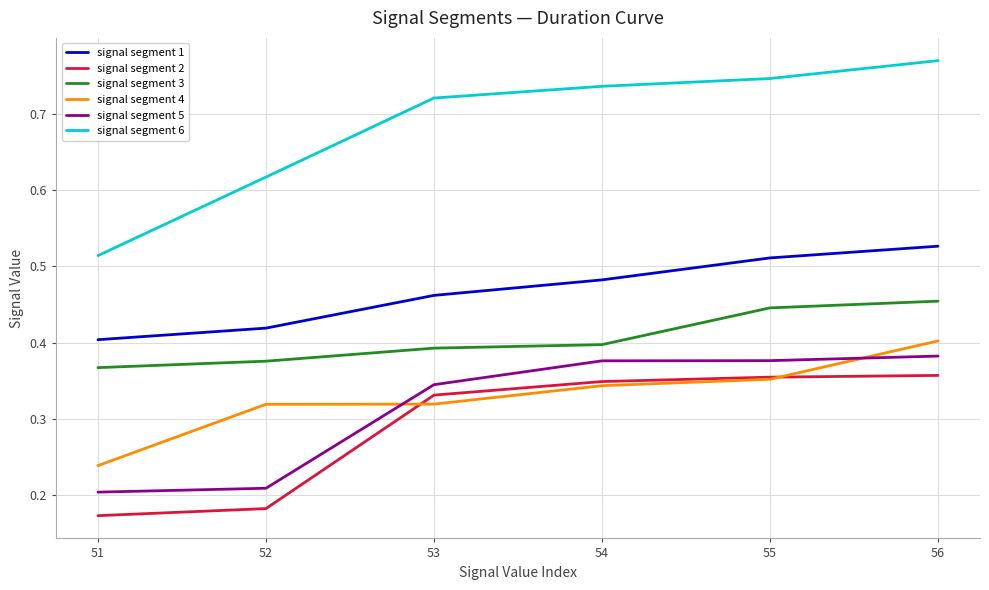

Is the value of signal segment 2 at 52 greater than the value of signal segment 3 at 56?

No